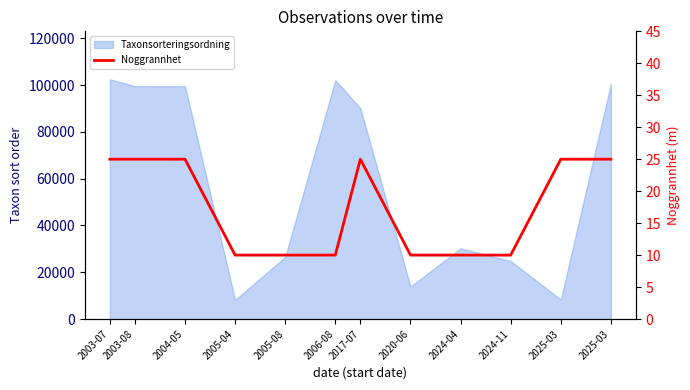

True or false: the data shows 10 at 2024-04.

True